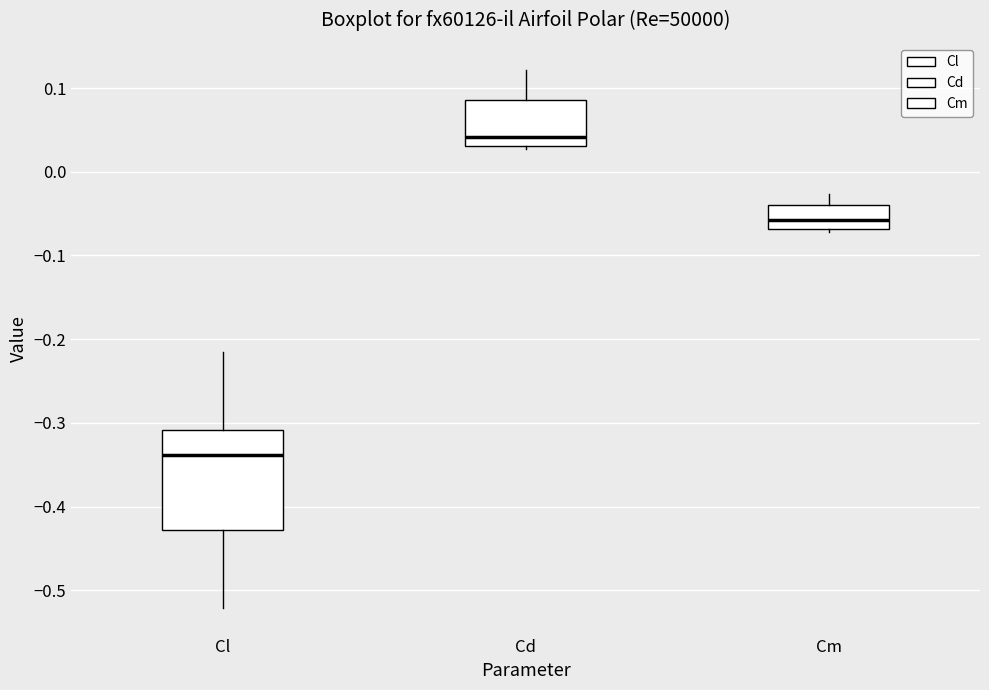

Comparing the boxes themselves (not the whiskers), which one is the tallest?

Cl